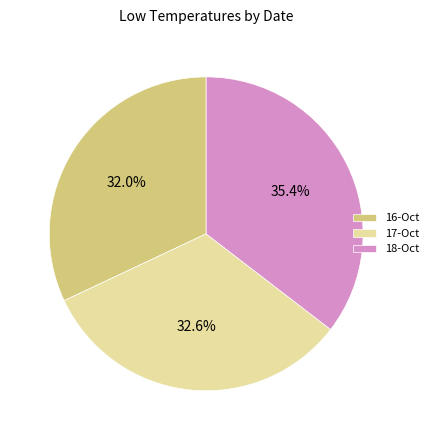

Rank the categories by value from lowest to highest.

16-Oct, 17-Oct, 18-Oct